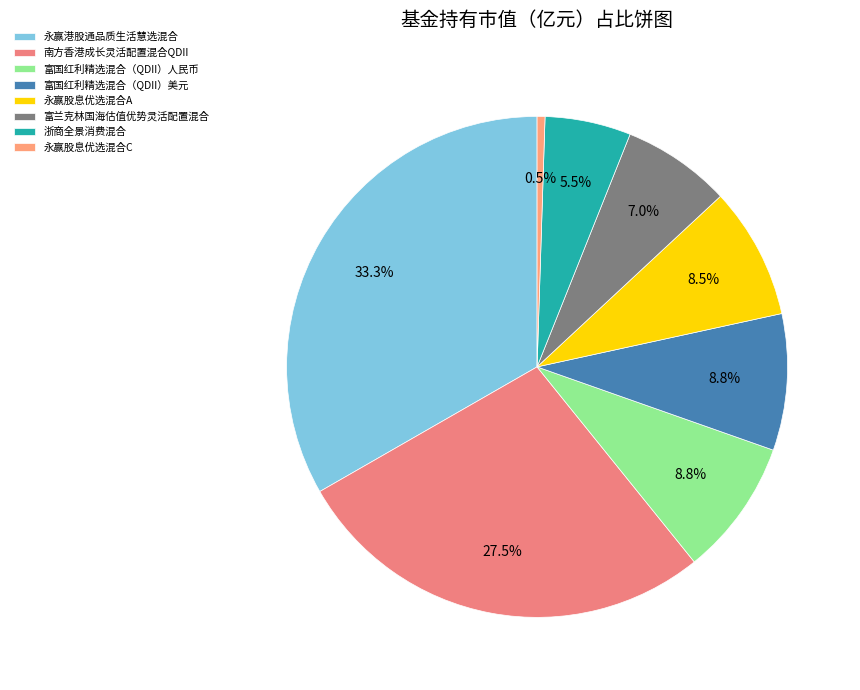

Count the number of slices in the pie.

8